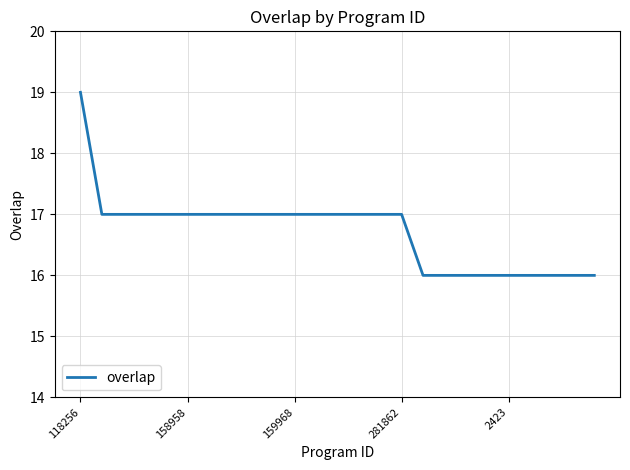

What is the smallest value displayed?

16